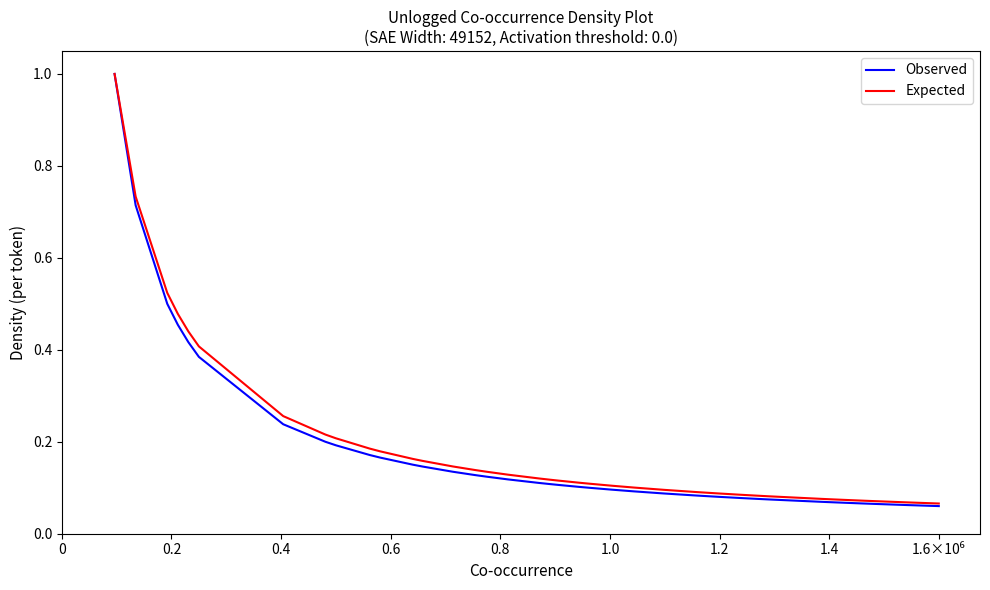

What is the highest value of the Expected series?

1.0